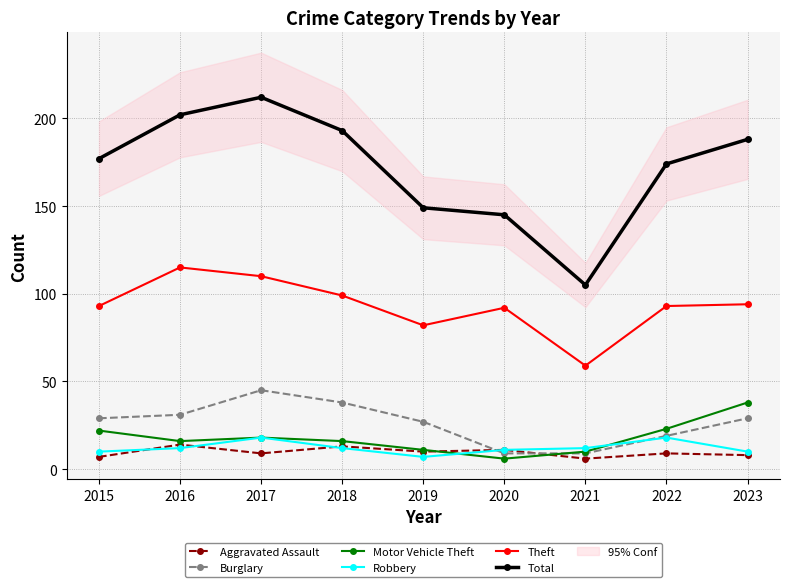

What is the minimum value shown in the chart?

6